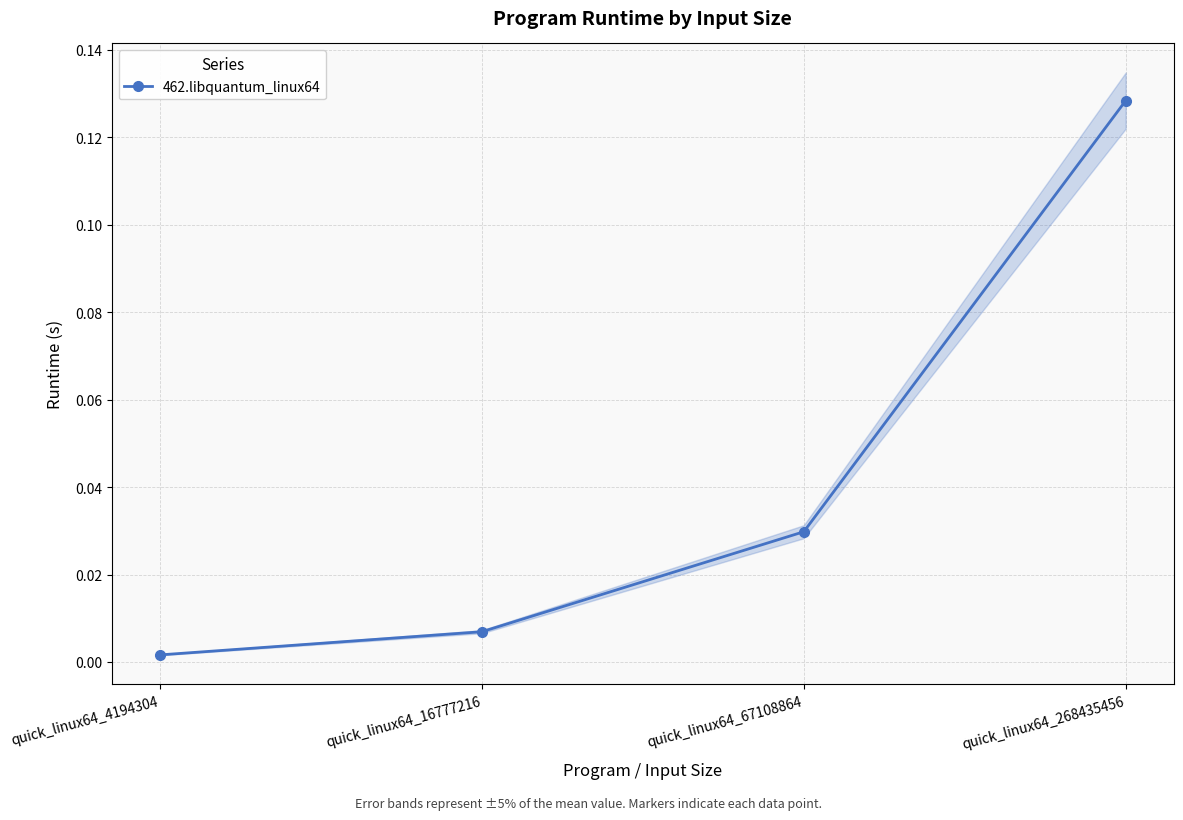

List the labels in order of value, smallest first.

quick_linux64_4194304, quick_linux64_16777216, quick_linux64_67108864, quick_linux64_268435456